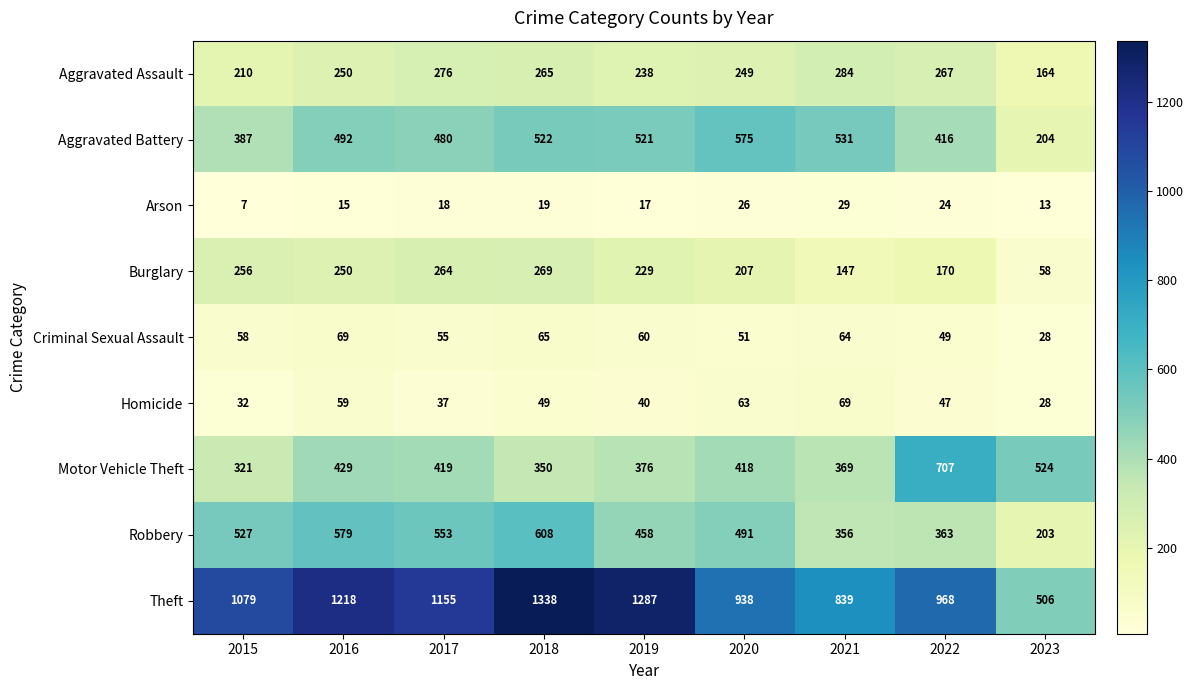

Rank the series at 2015 from highest to lowest value.

Theft, Robbery, Aggravated Battery, Motor Vehicle Theft, Burglary, Aggravated Assault, Criminal Sexual Assault, Homicide, Arson